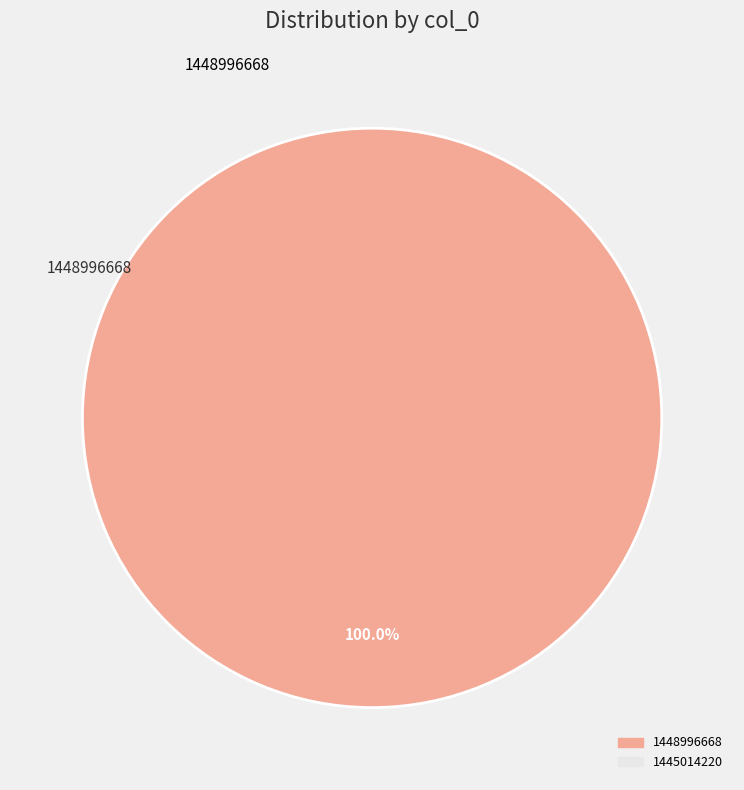

Does any single category account for the majority?

Yes